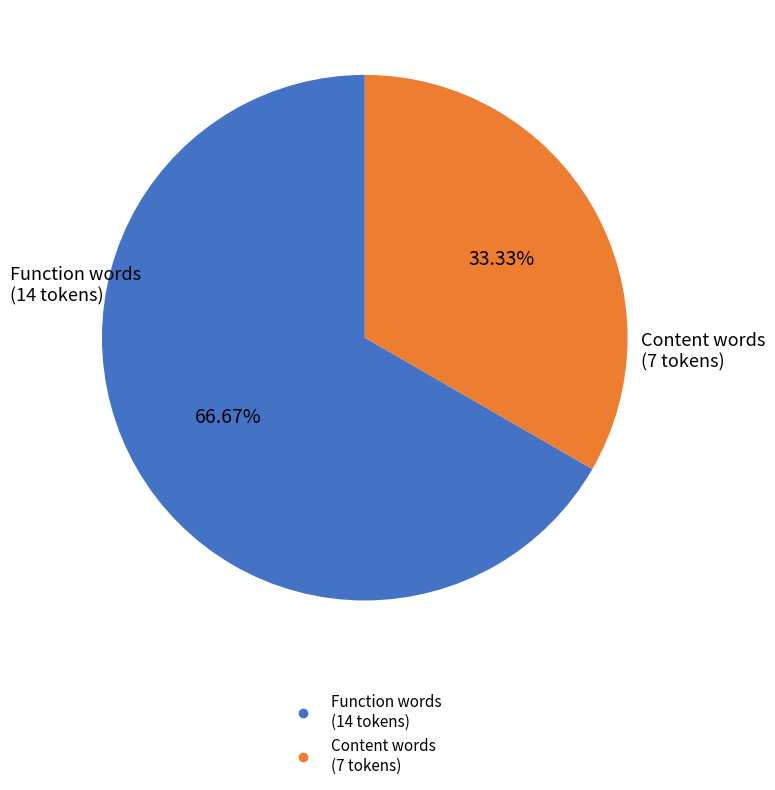

Does any single category account for the majority?

Yes